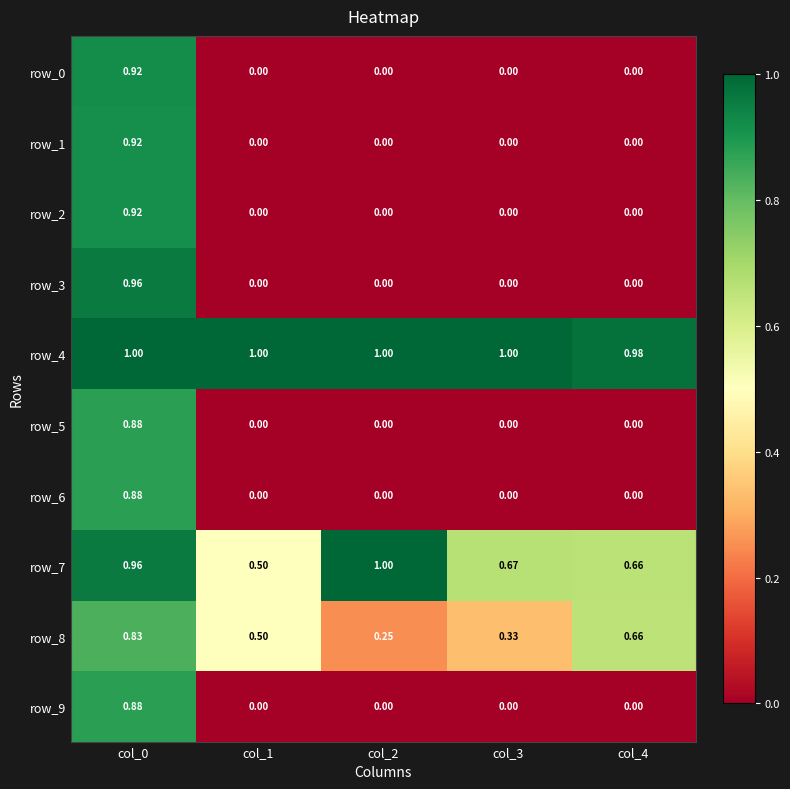

Is the value of row_9 at col_4 greater than the value of row_4 at col_0?

No